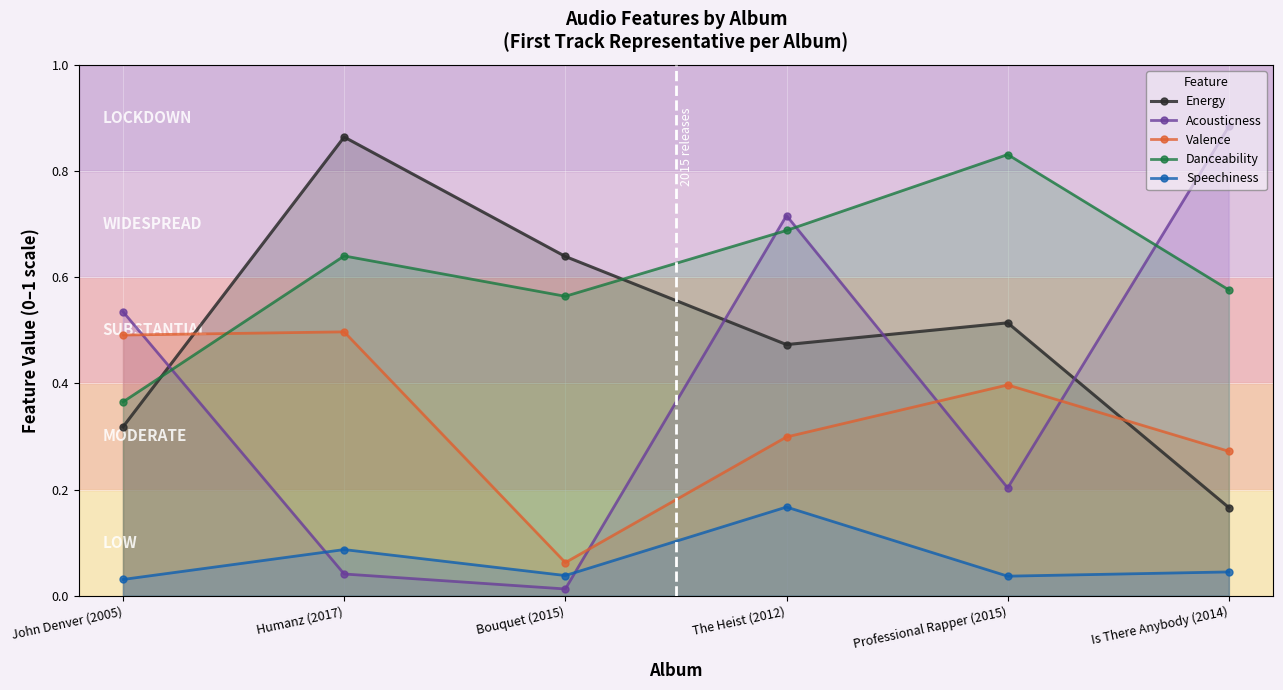

Which series has the widest spread of values?

Acousticness